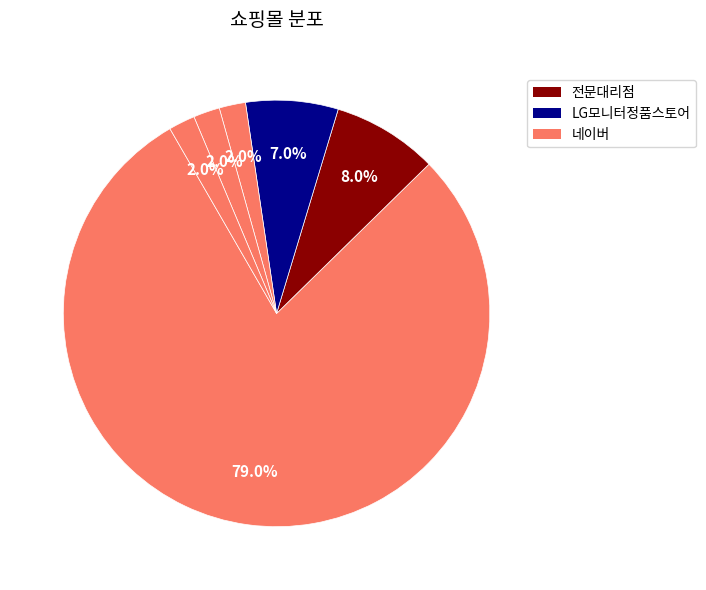

Rank the categories by value from lowest to highest.

아이티블루, 시스인스토어, 삼성 공식온라인몰, LG모니터정품스토어, 전문대리점, 네이버